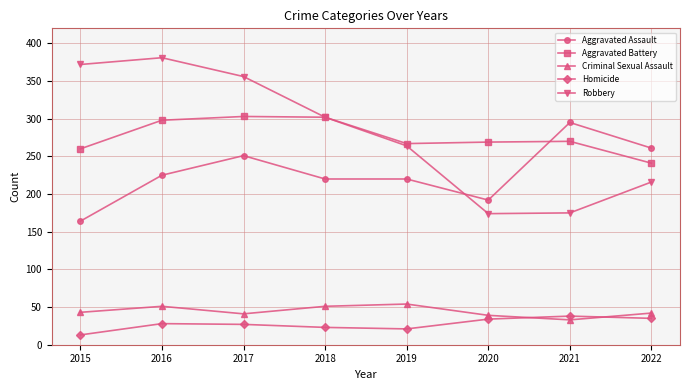

What is the value of the Aggravated Assault point at the 5th from the left?

220